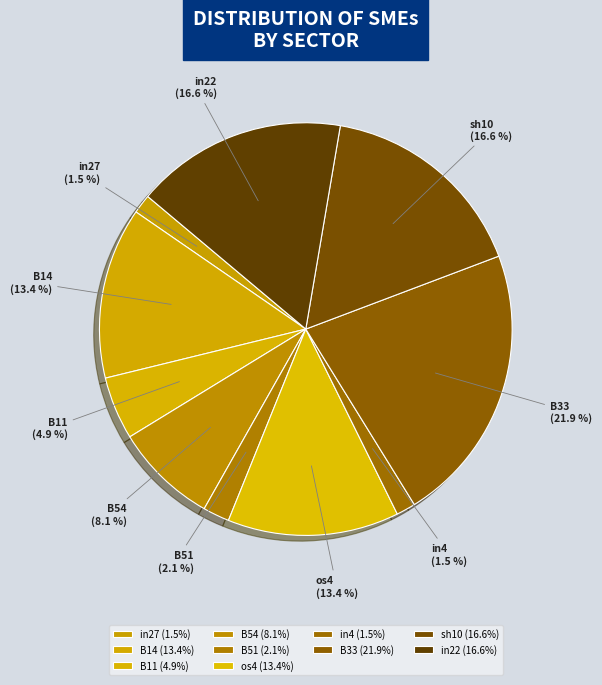

How many slices are in this pie chart?

10